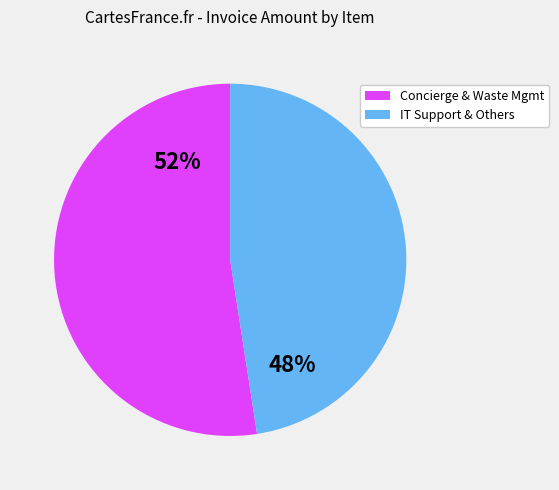

To the nearest percent, what is the average slice percentage?

50%